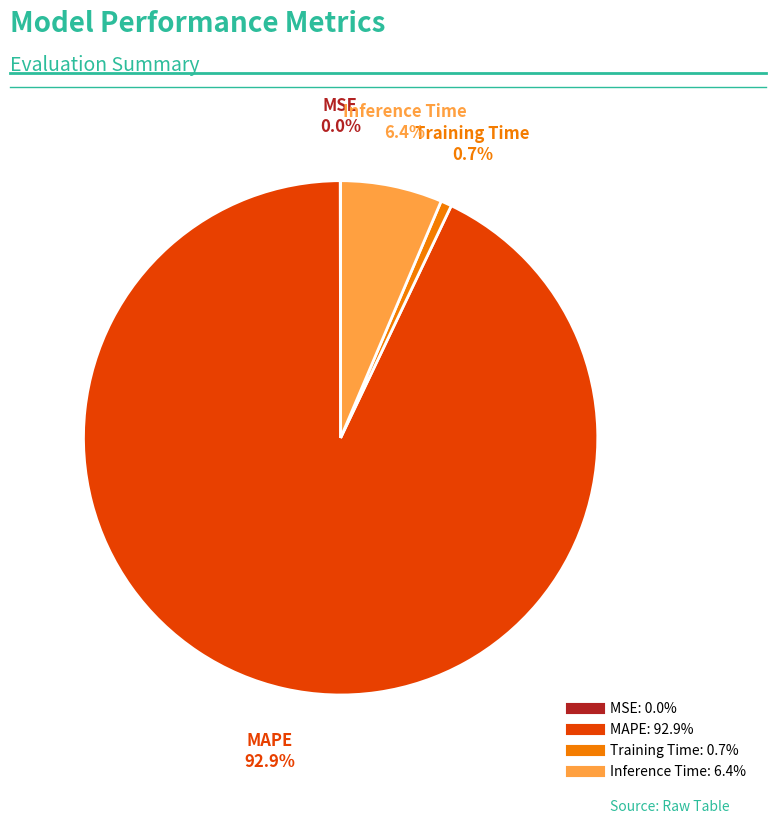

To the nearest percent, what is the difference between the largest and smallest slice percentages?

93%